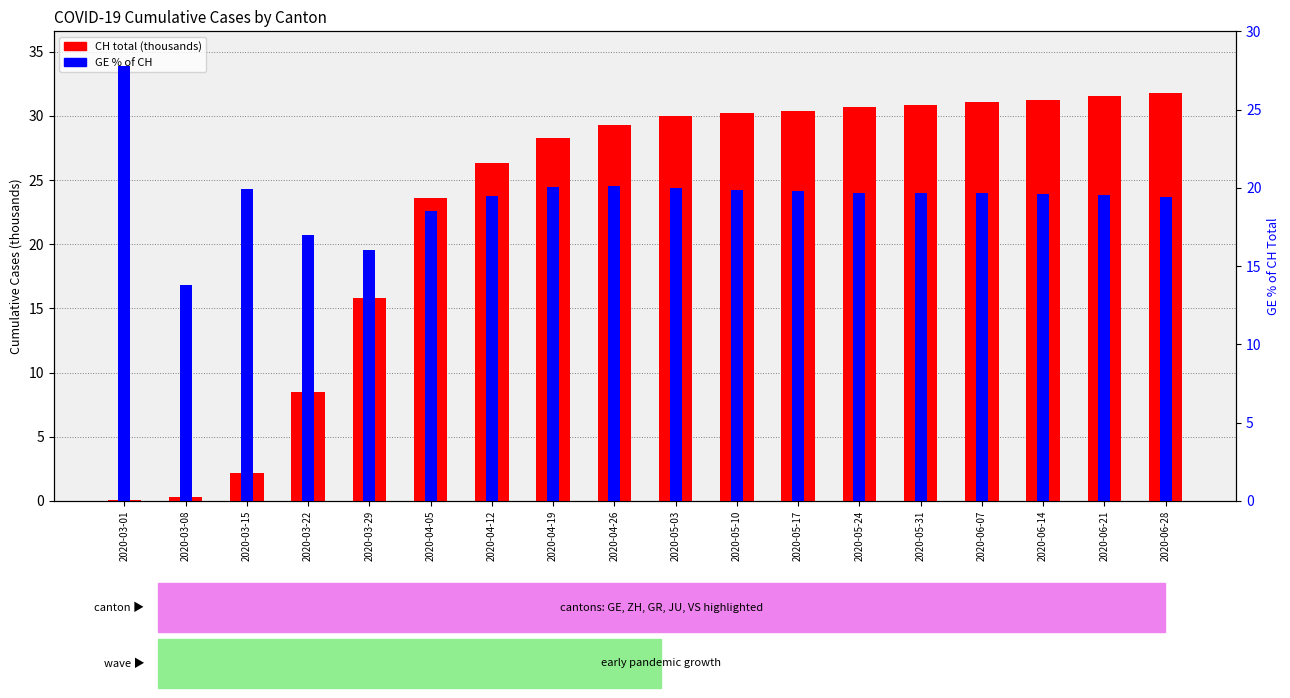

How many values in the GE % of CH series exceed 19?

14